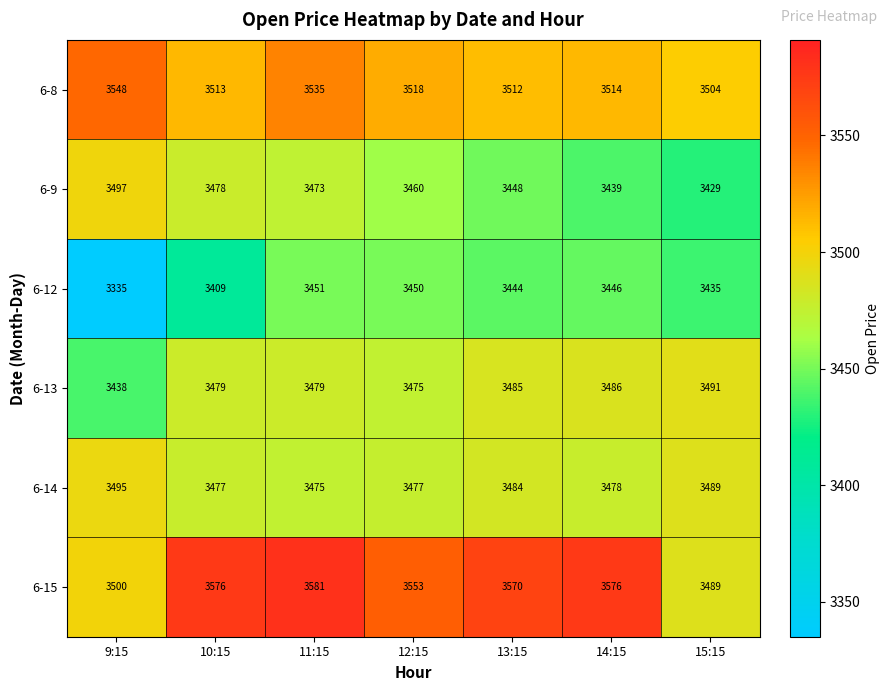

How many categories are shown in the chart?

7